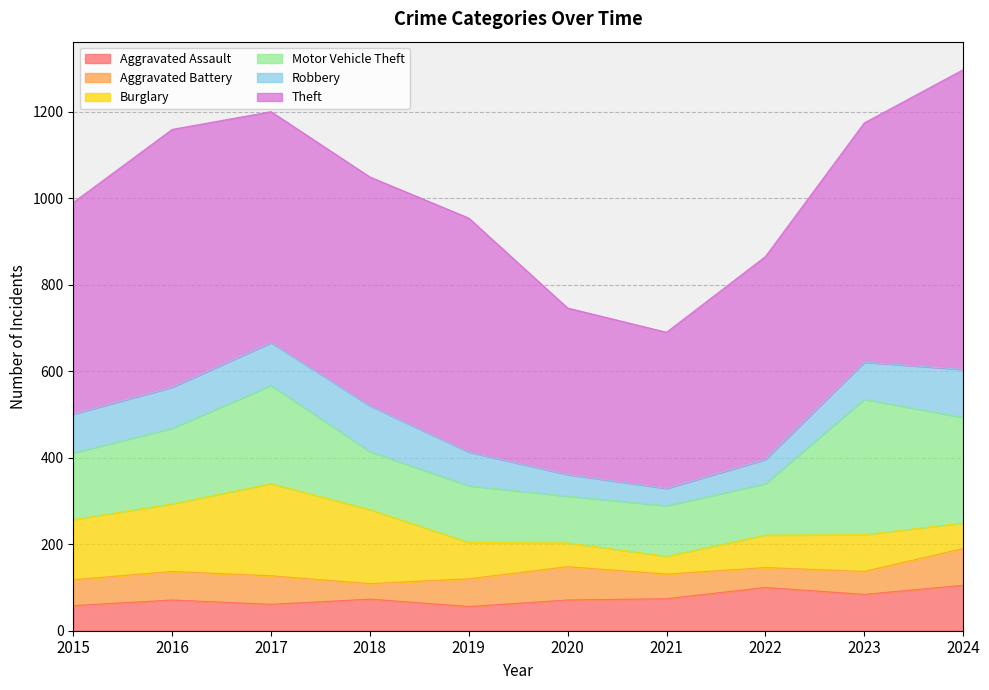

Between 2017 and 2015, which is larger?

2017